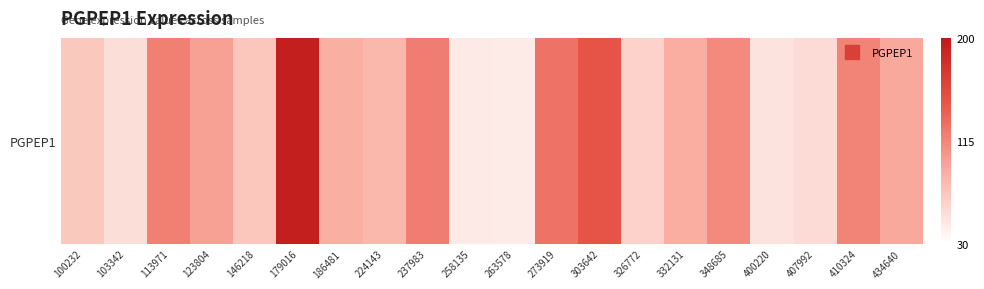

Approximately how many times larger is the value at 263578 compared to 123804?

0.5